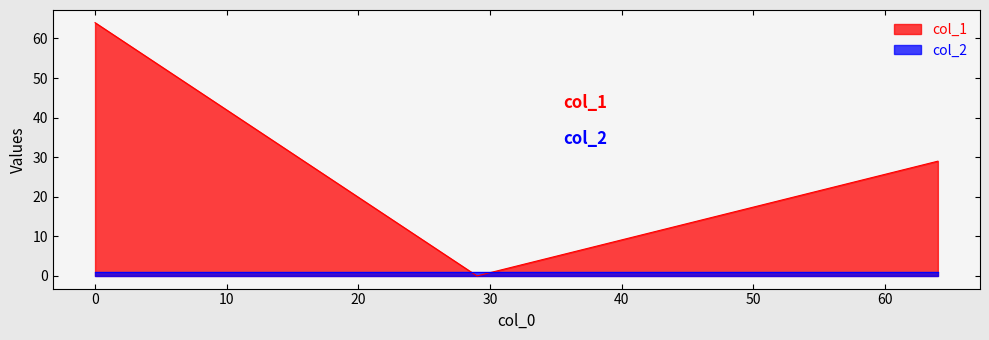

What is the sum of all col_2 values?

3